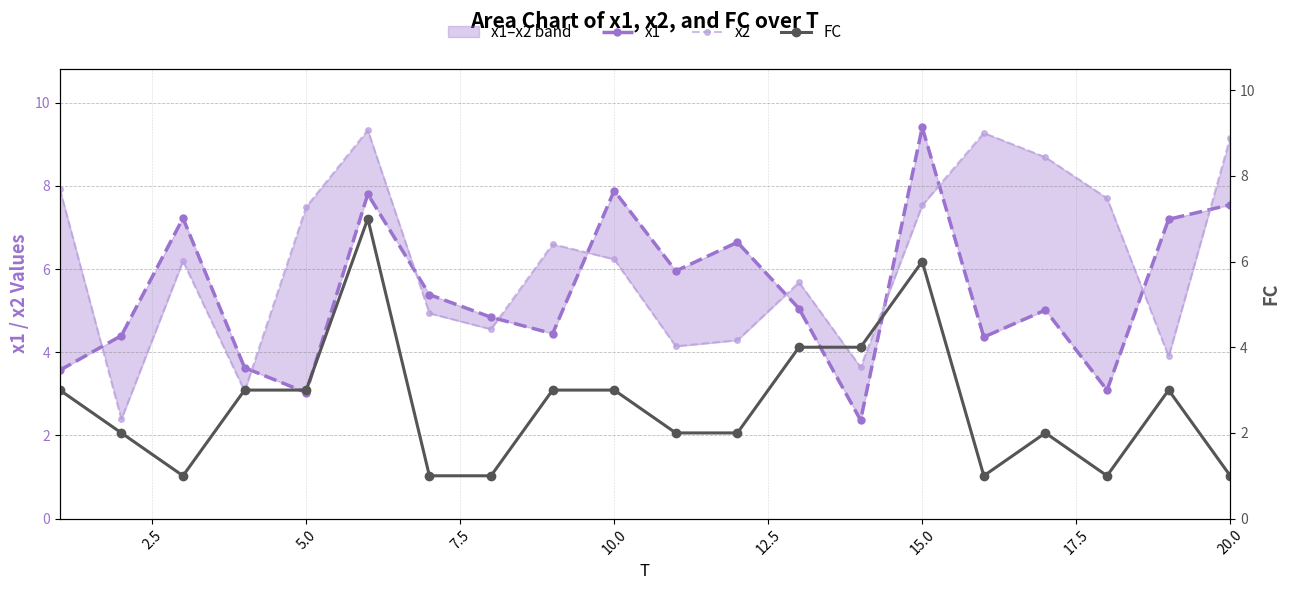

What is the difference between the maximum and minimum values in the FC series?

6.0